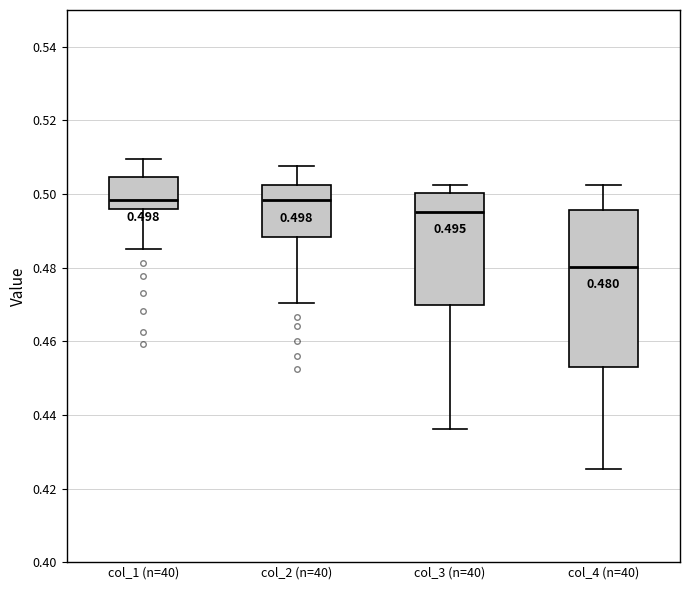

Comparing the boxes themselves (not the whiskers), which one is the tallest?

col_4 (n=40)